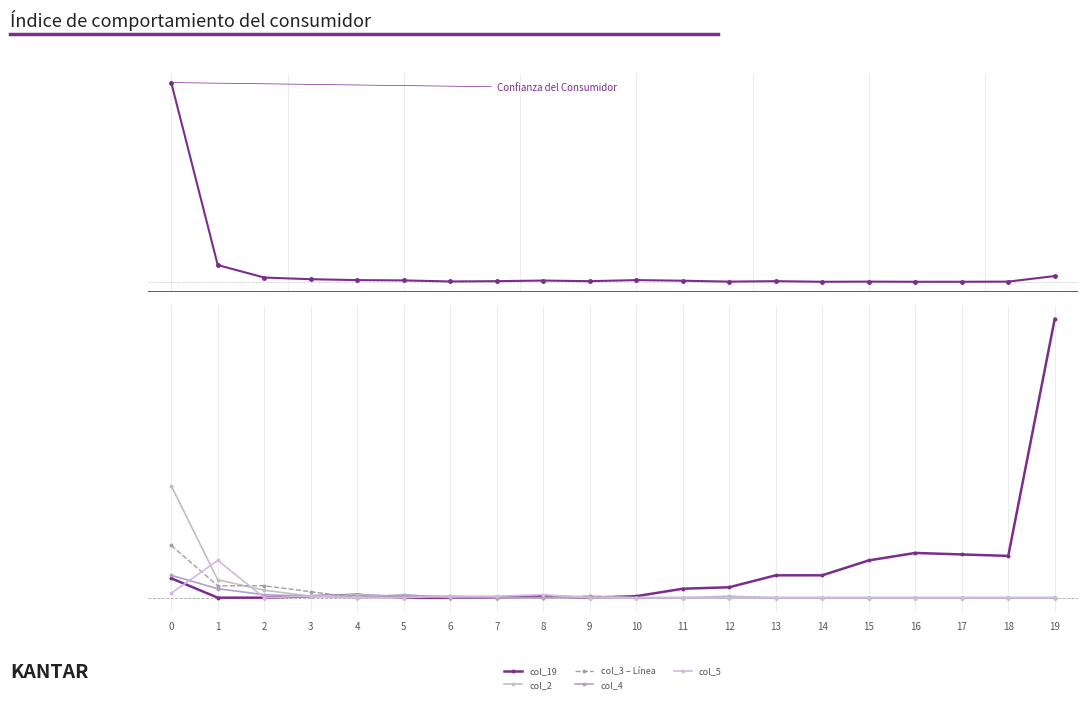

The value of col_4 at 2 is 2. True or false?

True